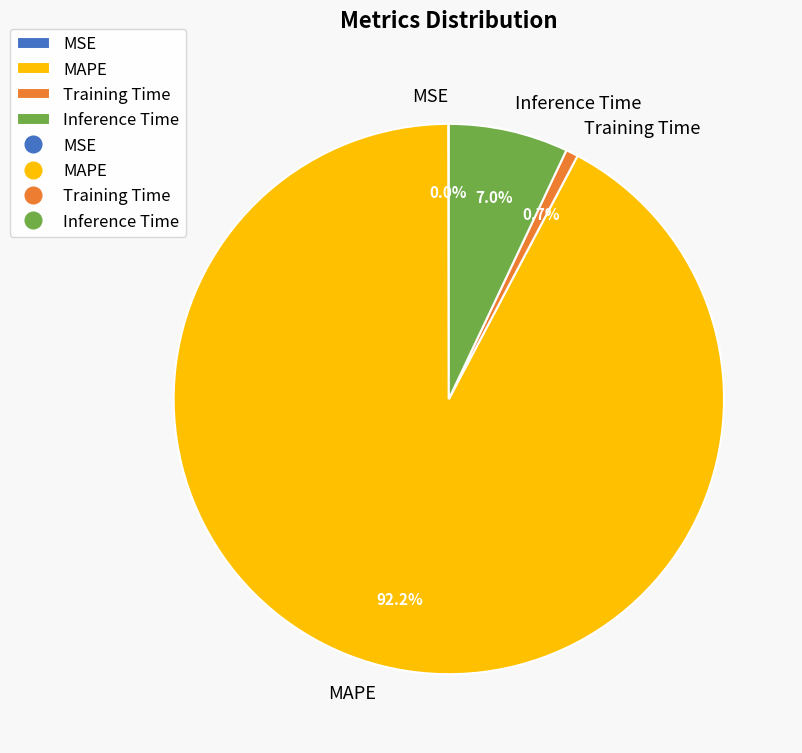

The Inference Time slice represents 17% of the pie. True or false?

False